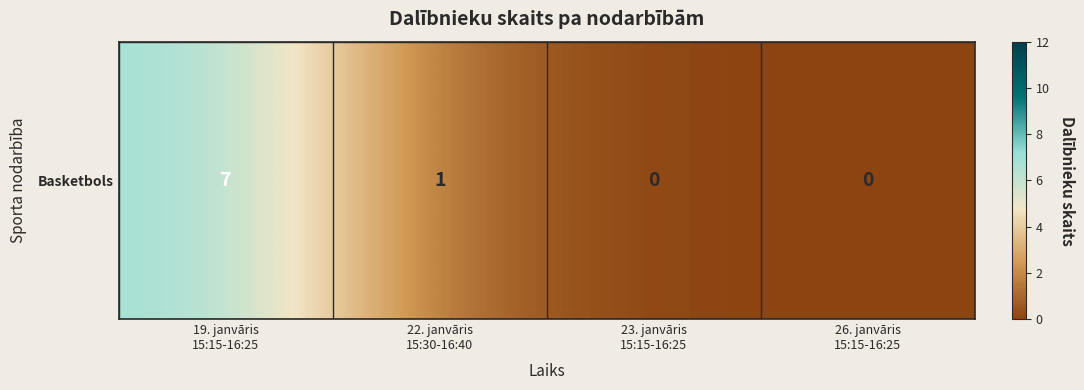

Between 26. janvāris
15:15-16:25 and 22. janvāris
15:30-16:40, which is larger?

22. janvāris
15:30-16:40